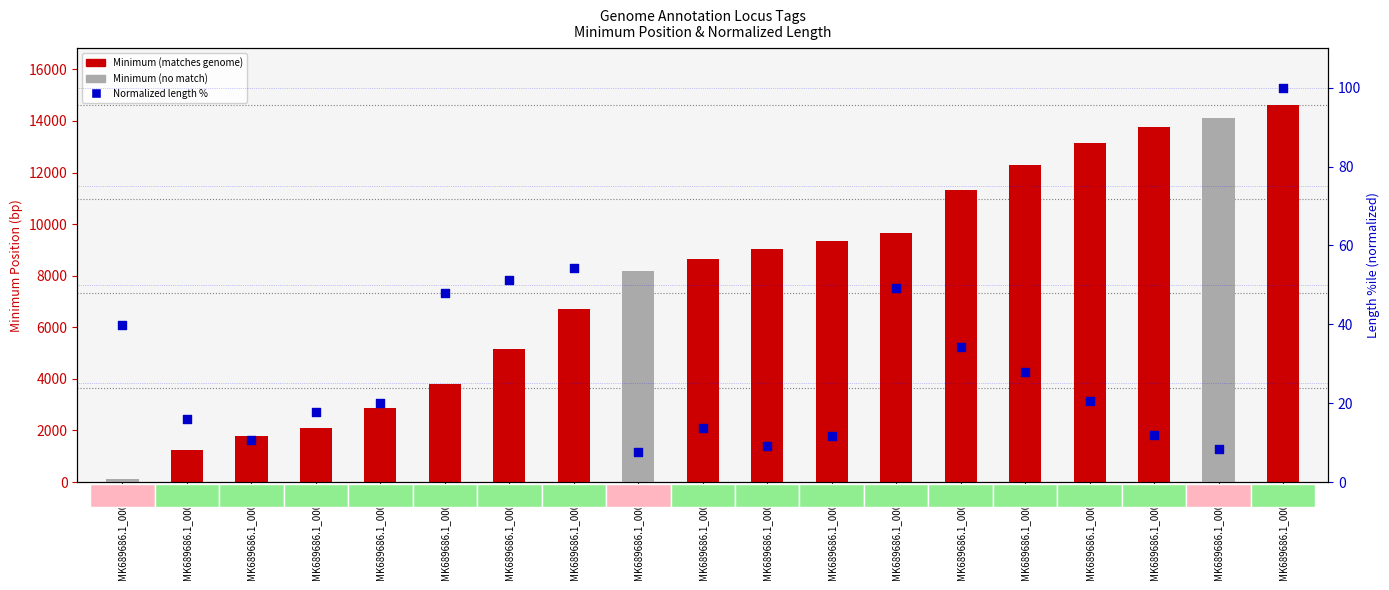

At which category is the sum across all series the highest?

MK689686.1_00021